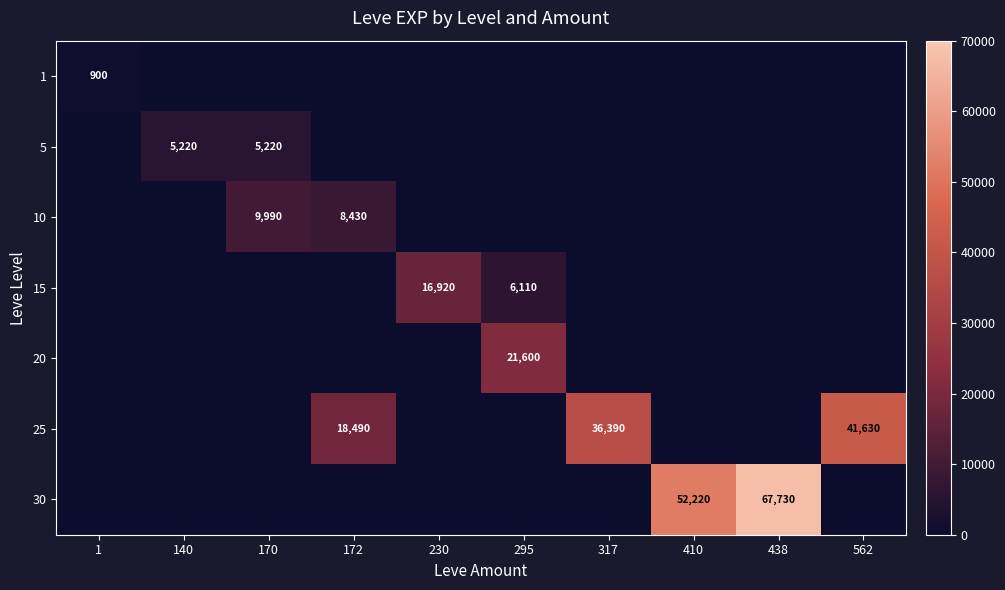

Which category has the highest value across all series?

438